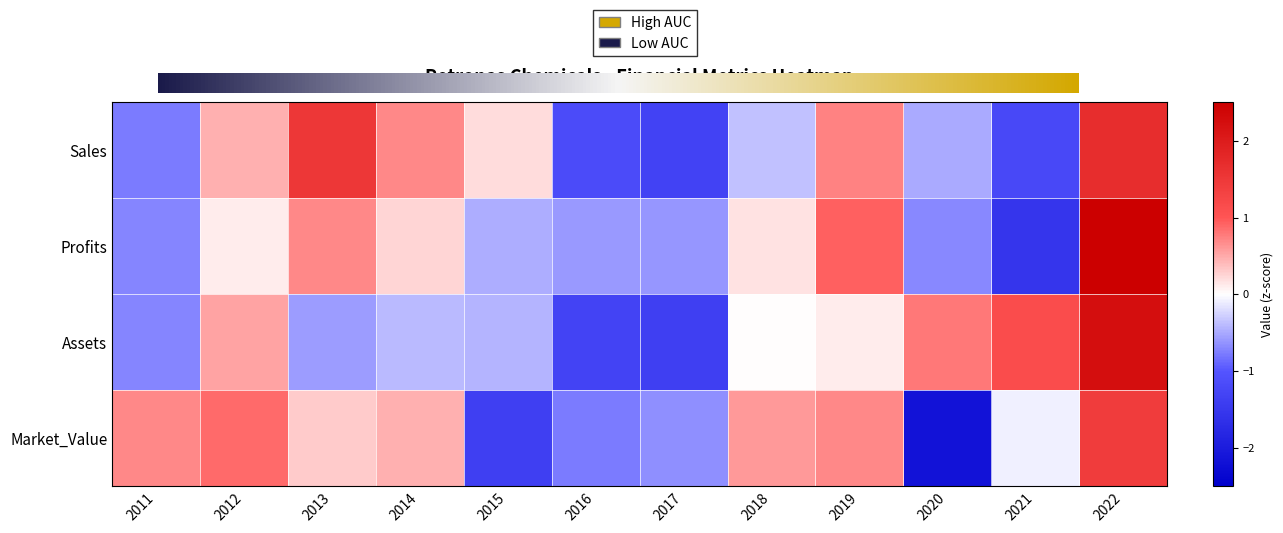

List the series in order of their peak value, highest first.

Profits, Assets, Sales, Market_Value